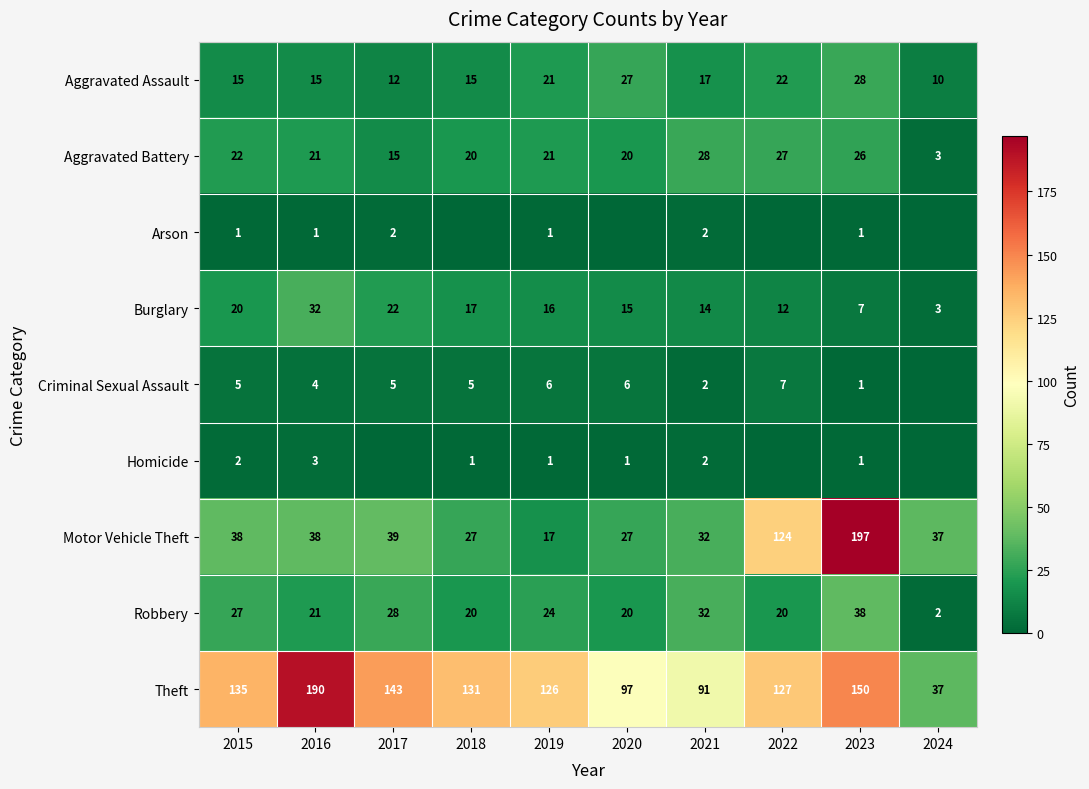

Is it true that Robbery equals 20 at 2020?

True